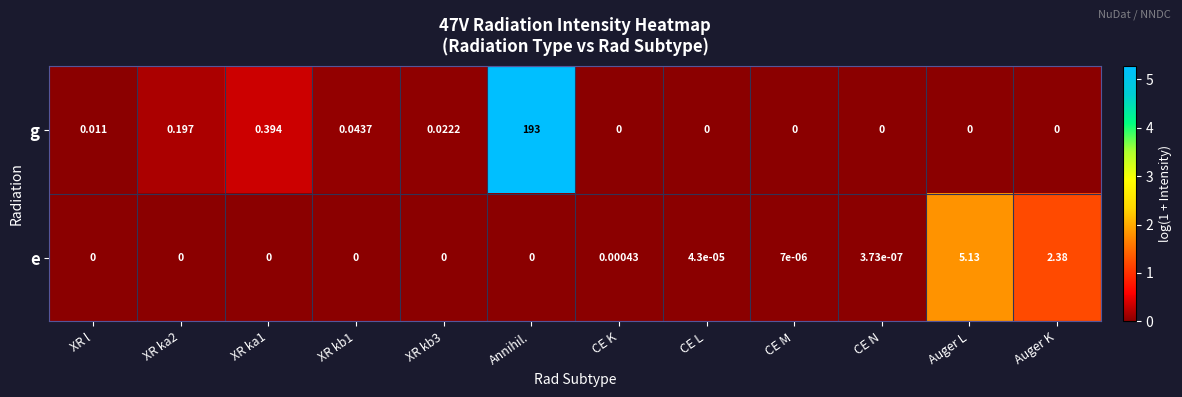

At which label does e reach its peak?

Auger L